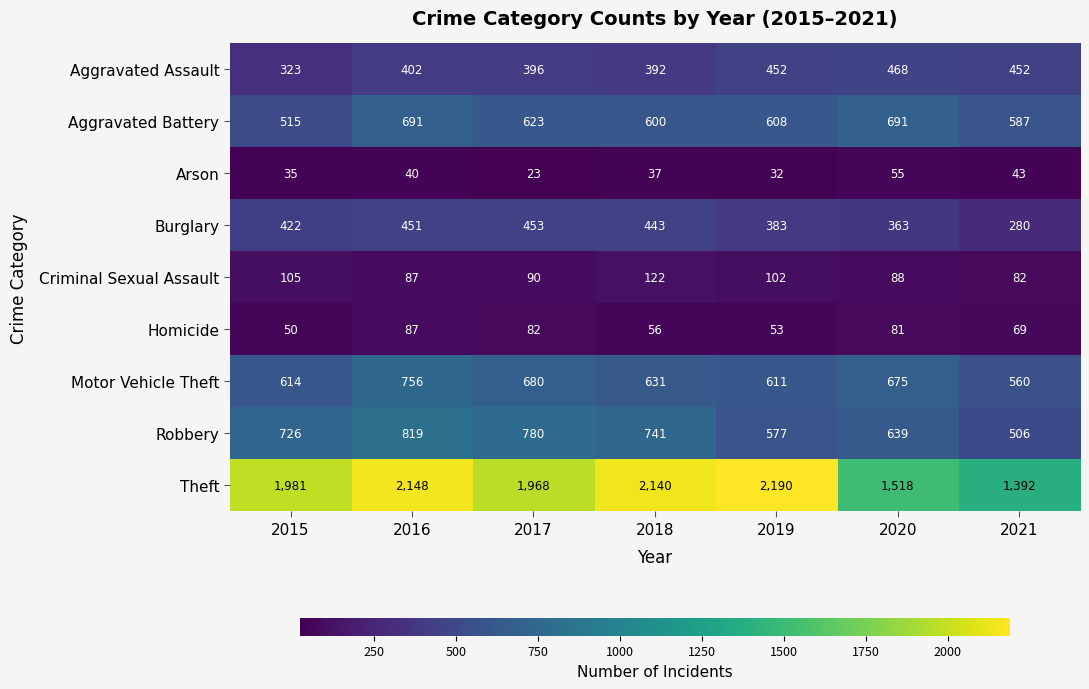

At which category is the sum across all series the highest?

2016